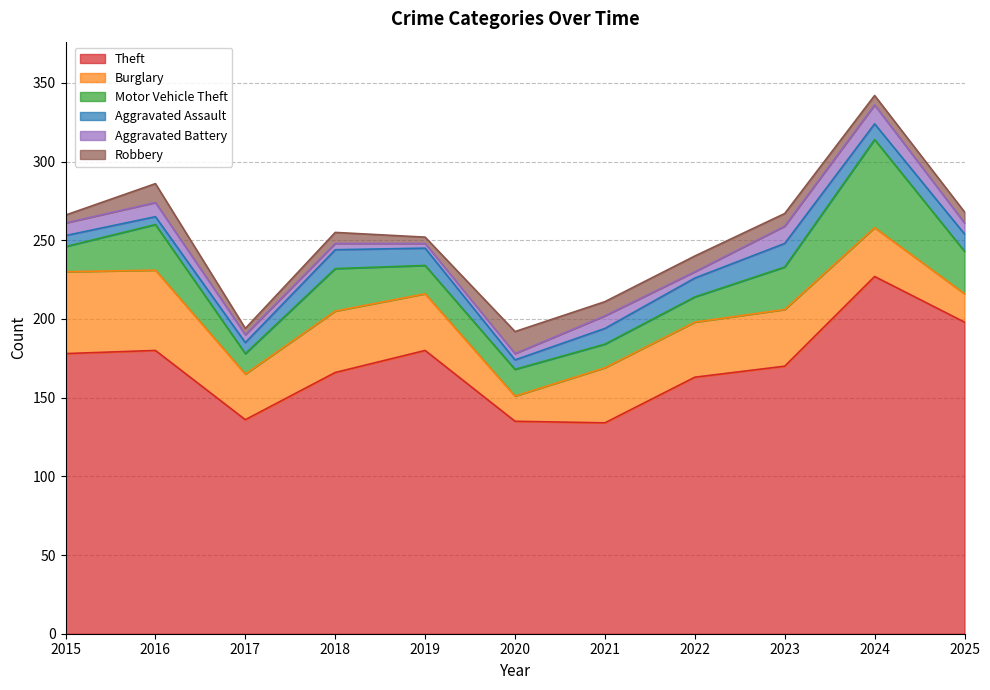

How many lines are shown in the chart?

6